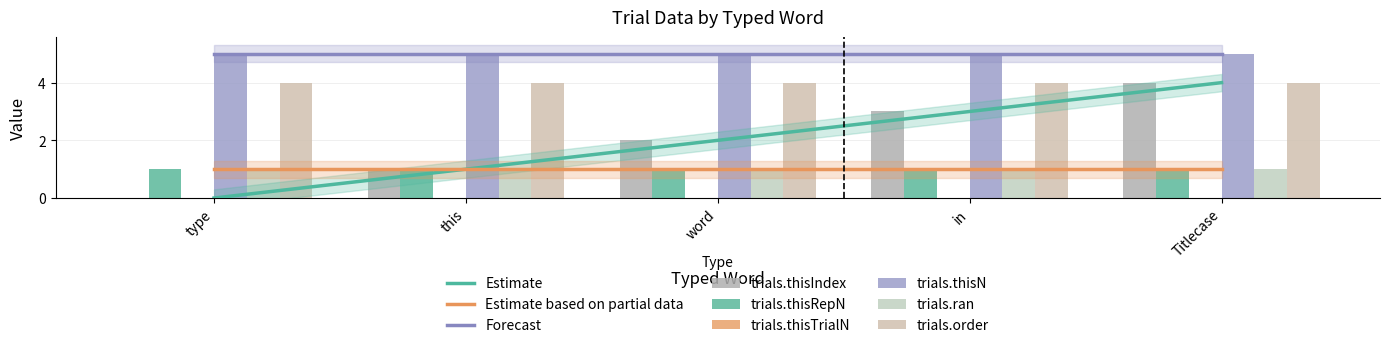

What is the total value across all series at Titlecase?

15